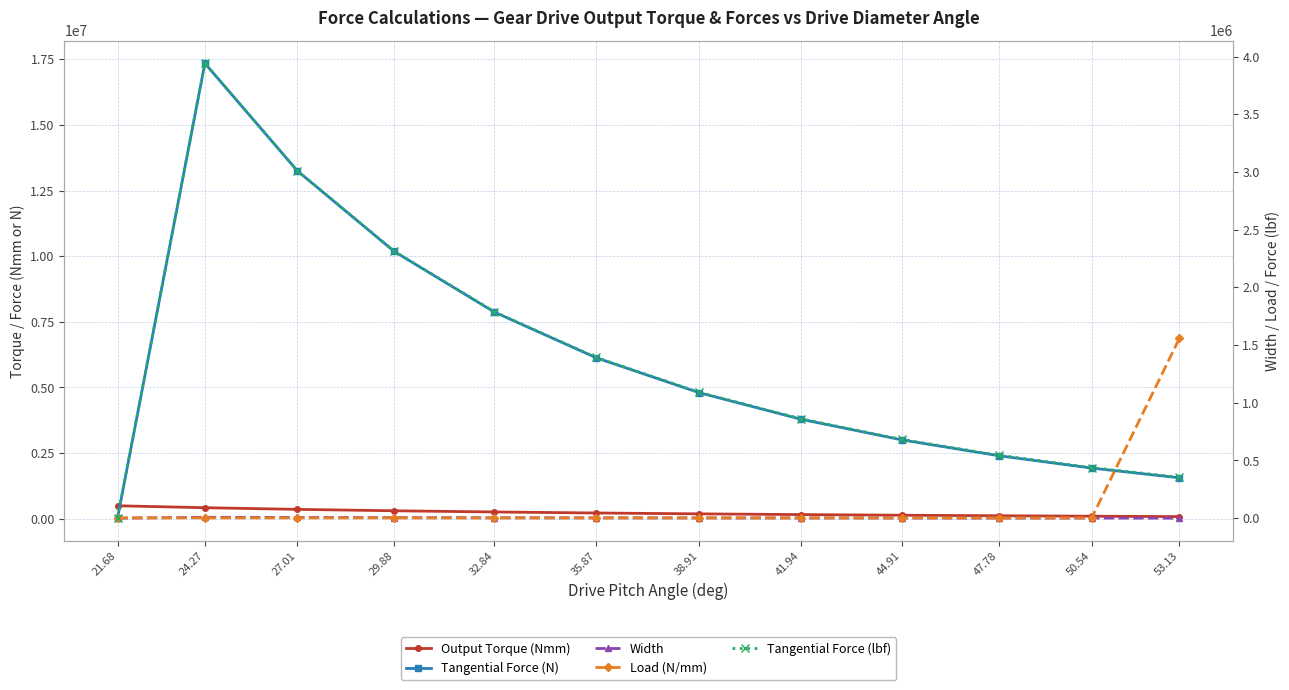

The Tangential Force (N) series shows 35758.2 at 21.68. True or false?

False